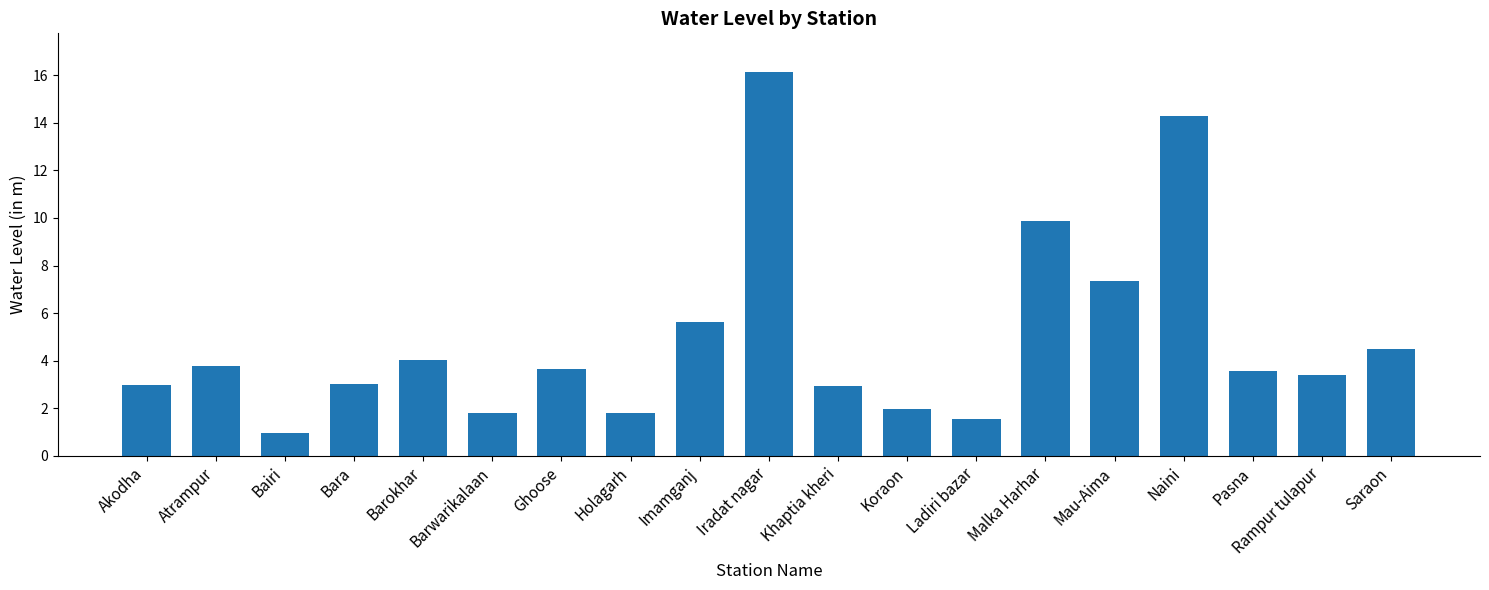

The value at Ghoose is 1.7. True or false?

False